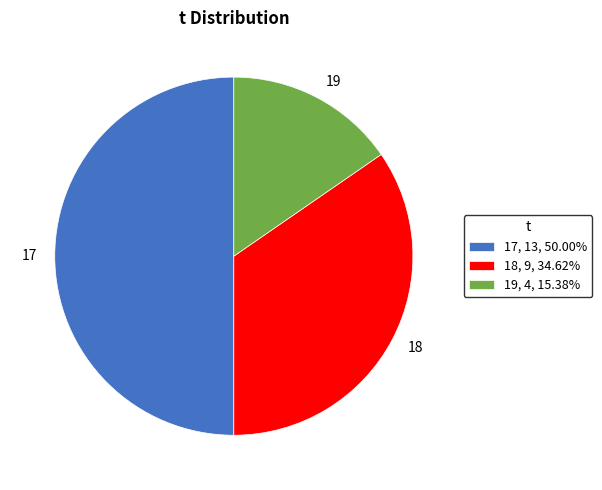

Rank the categories by value from highest to lowest.

17, 18, 19